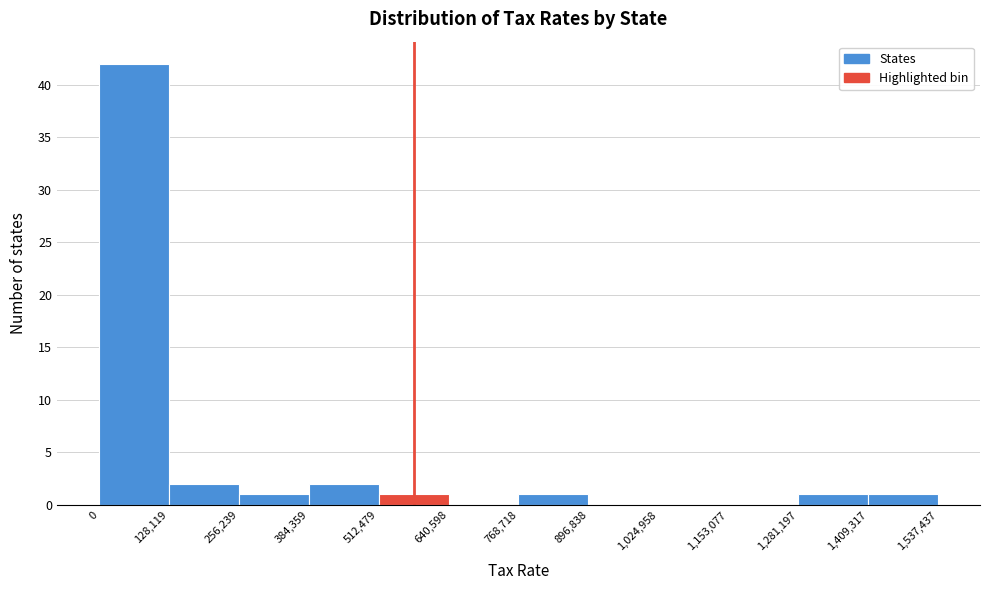

How tall is the bar that spans 256,239 to 384,359 on the x-axis? The values are not printed on the chart, so give them approximately, as read against the axis.

1